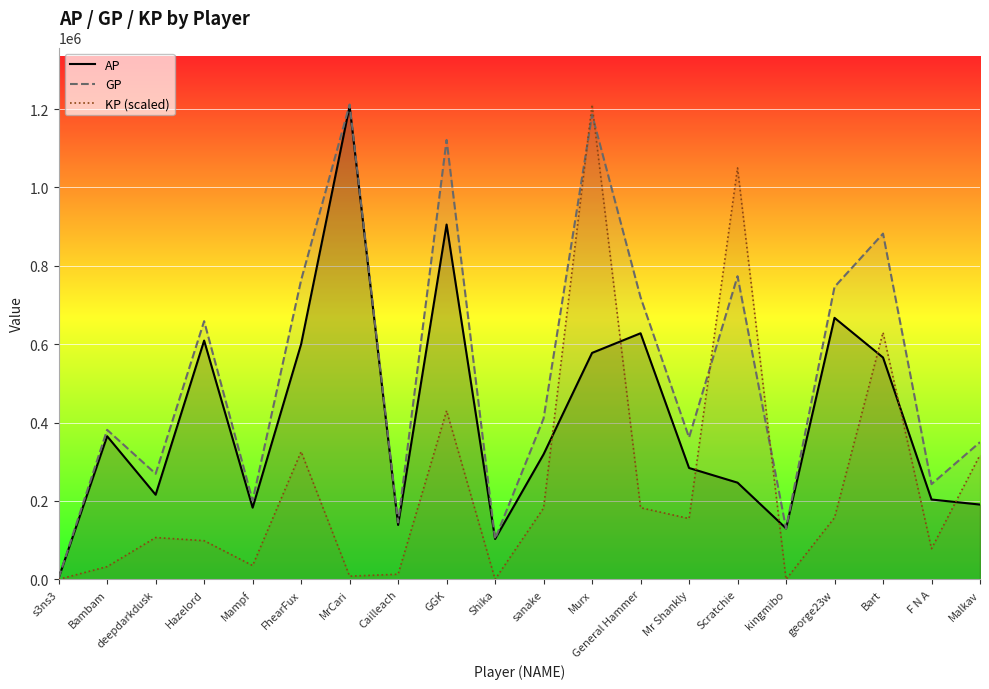

What is the value of the GP point at the 3rd from the left?

269353.0